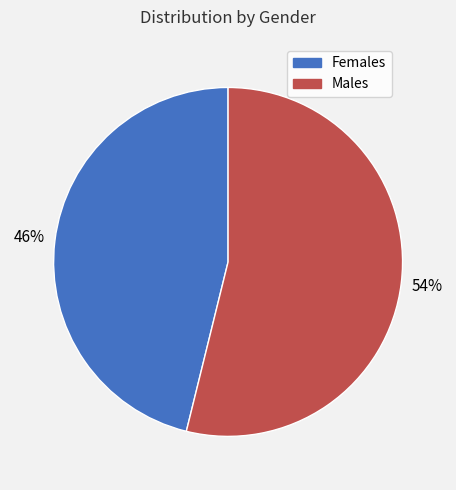

The Males slice represents 54% of the pie. True or false?

True